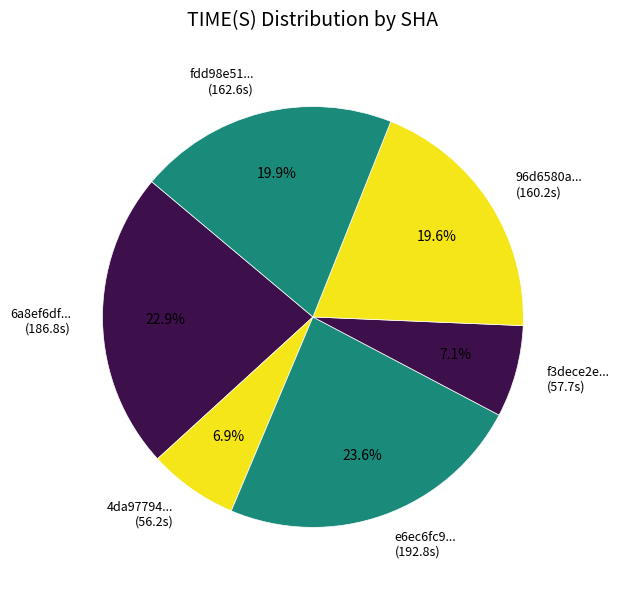

Which slice is the largest?

e6ec6fc9... (192.8s)